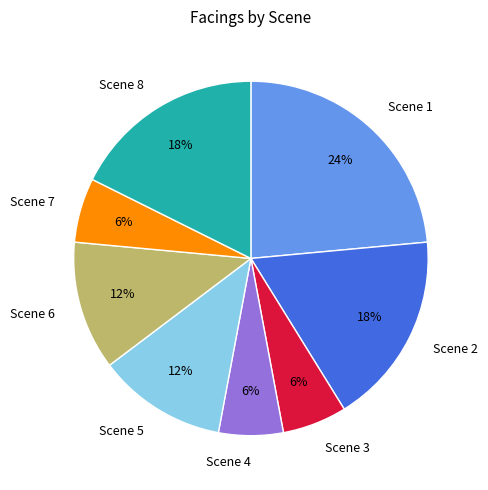

The Scene 2 slice represents 18% of the pie. True or false?

True